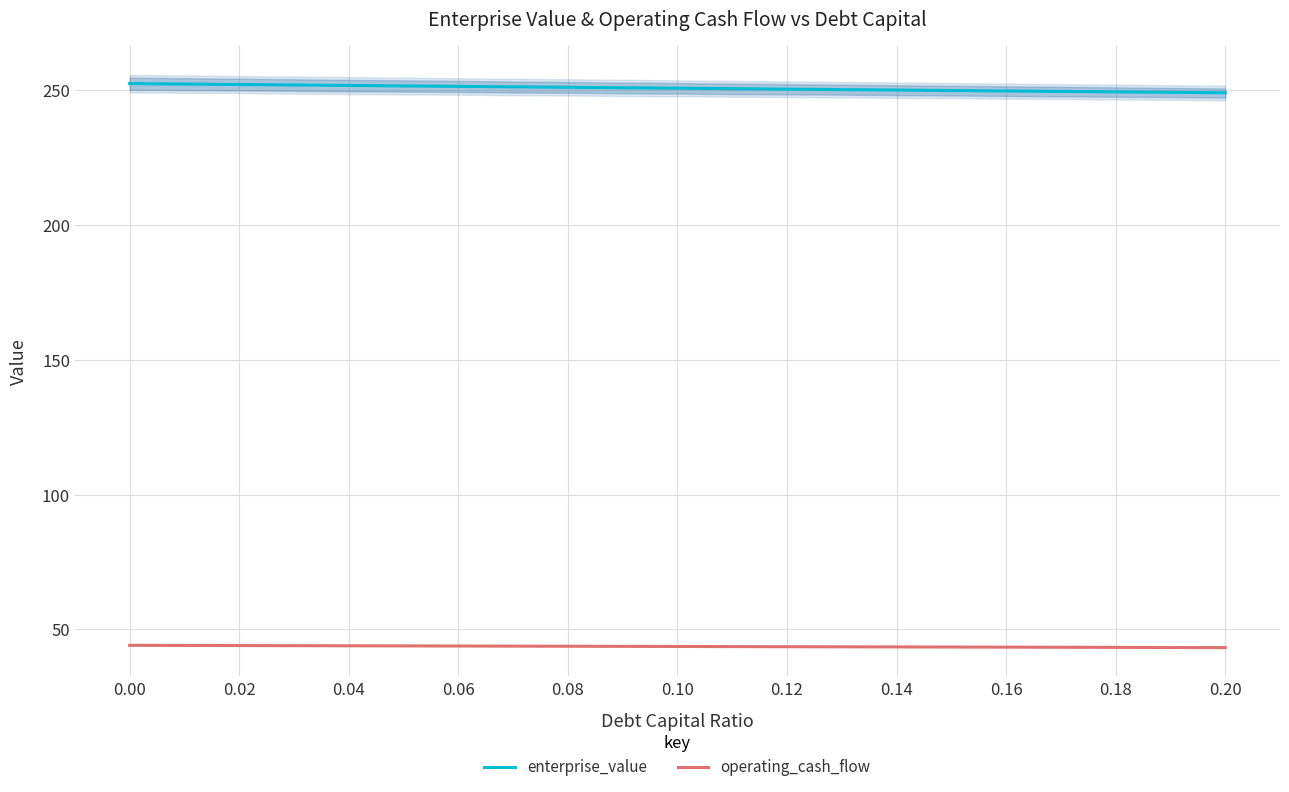

The value of enterprise_value at 0.18 is 249.2. True or false?

True